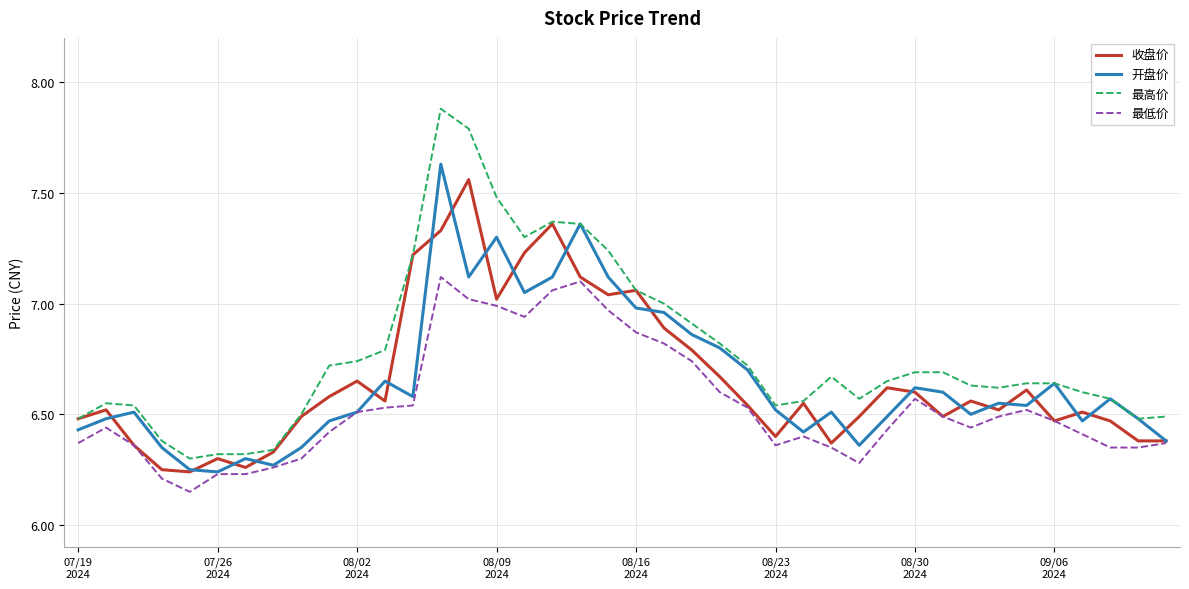

Which series has the largest total across all categories?

最高价